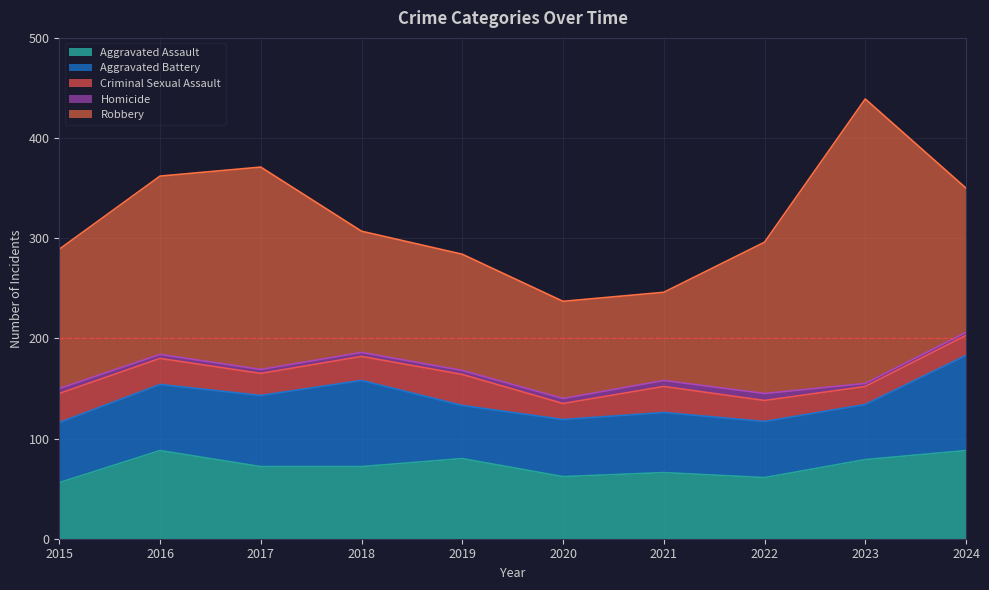

What is the maximum value shown in the chart?

284